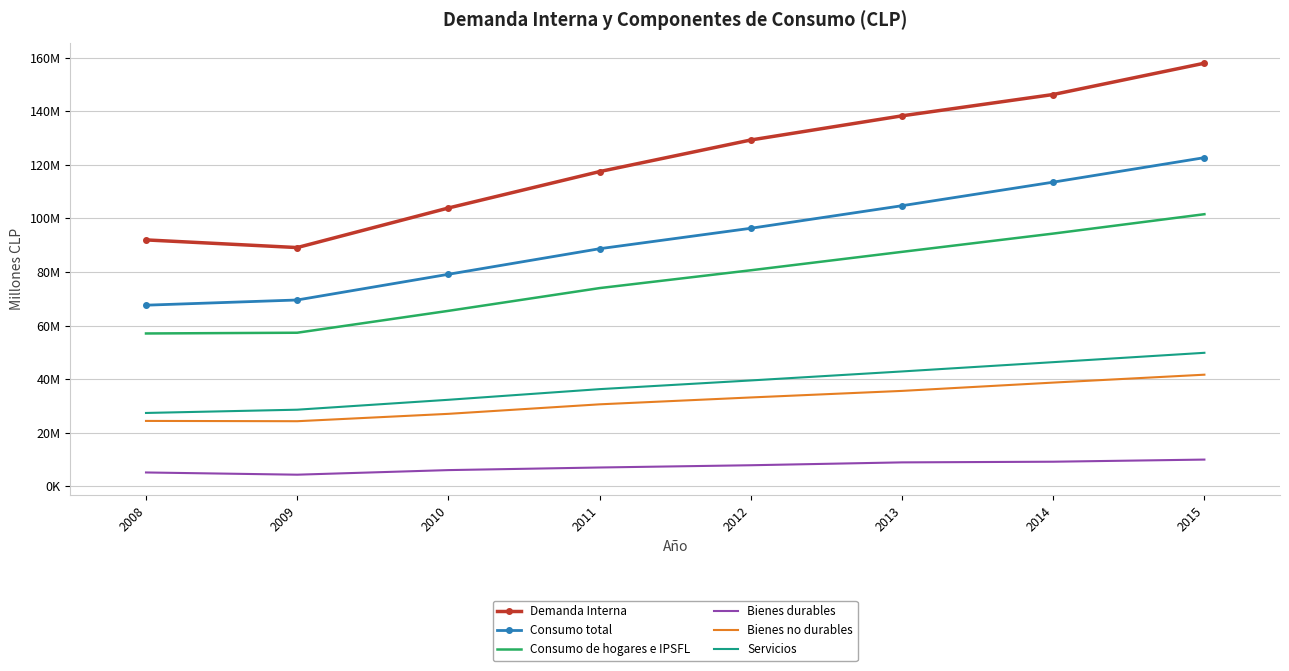

True or false: Consumo total has more than 2 points higher than both neighbors.

False